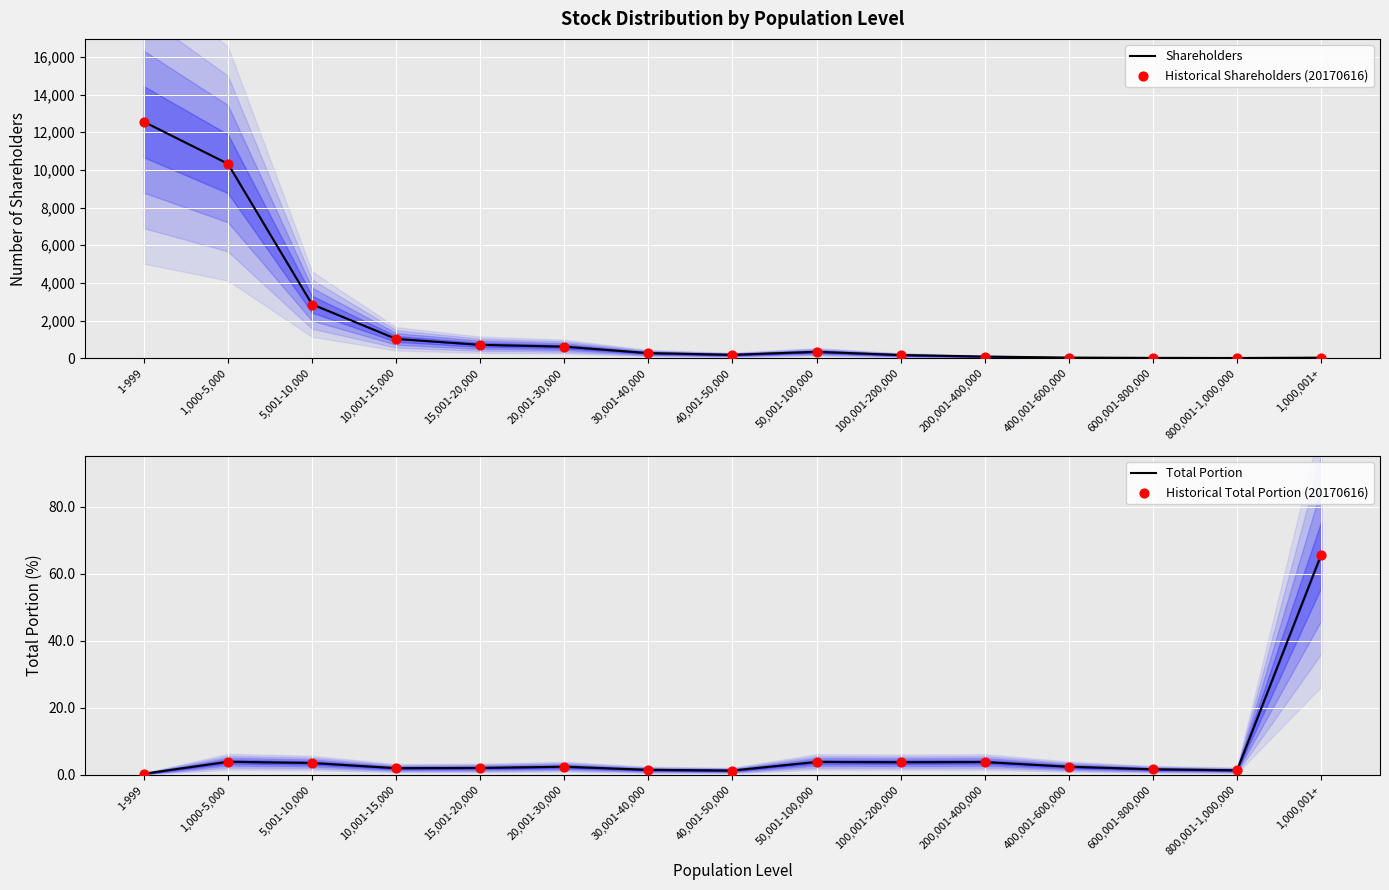

What are all the series names shown in the legend?

Shareholders, Historical Shareholders (20170616), Total Portion, Historical Total Portion (20170616)